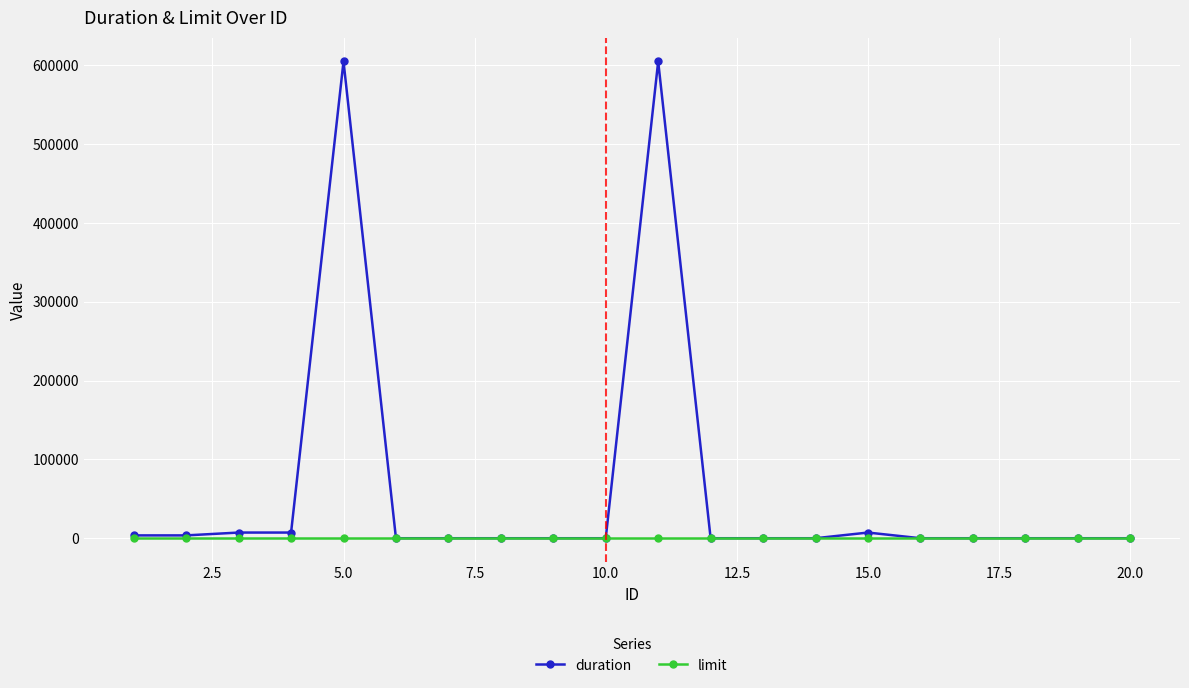

Which series has the largest range (max minus min)?

duration